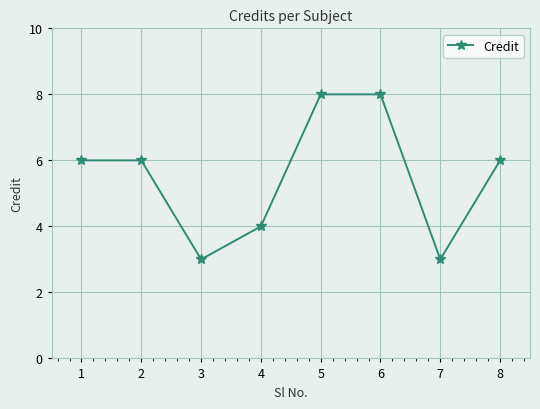

What is the ratio of the value at 2 to the value at 3?

2.0